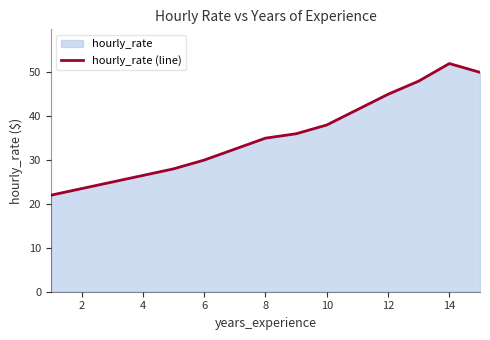

Where does the data first go above 38?

12